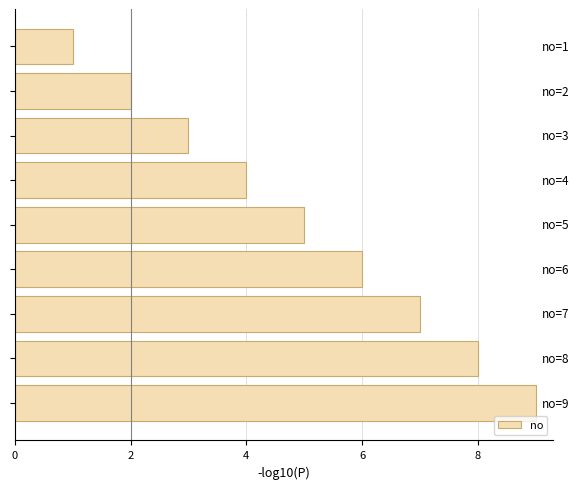

What is the difference between the second highest and minimum values?

7